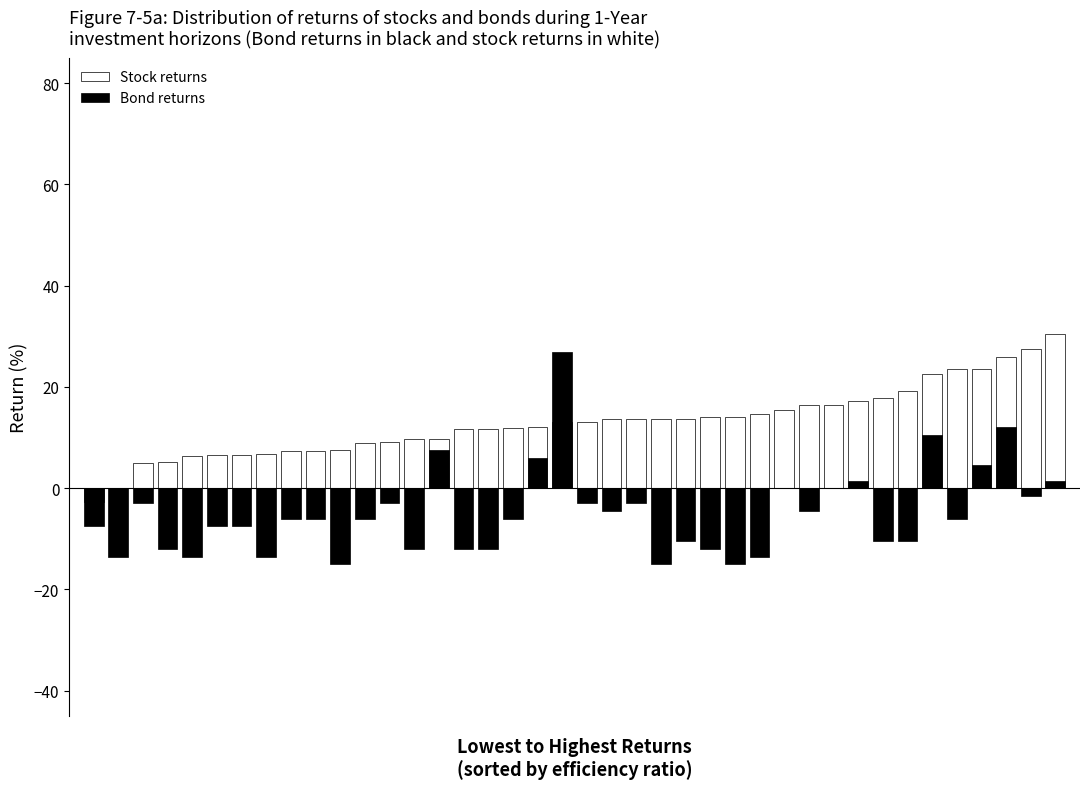

Is it true that Bond returns equals -12.0 at 3?

True